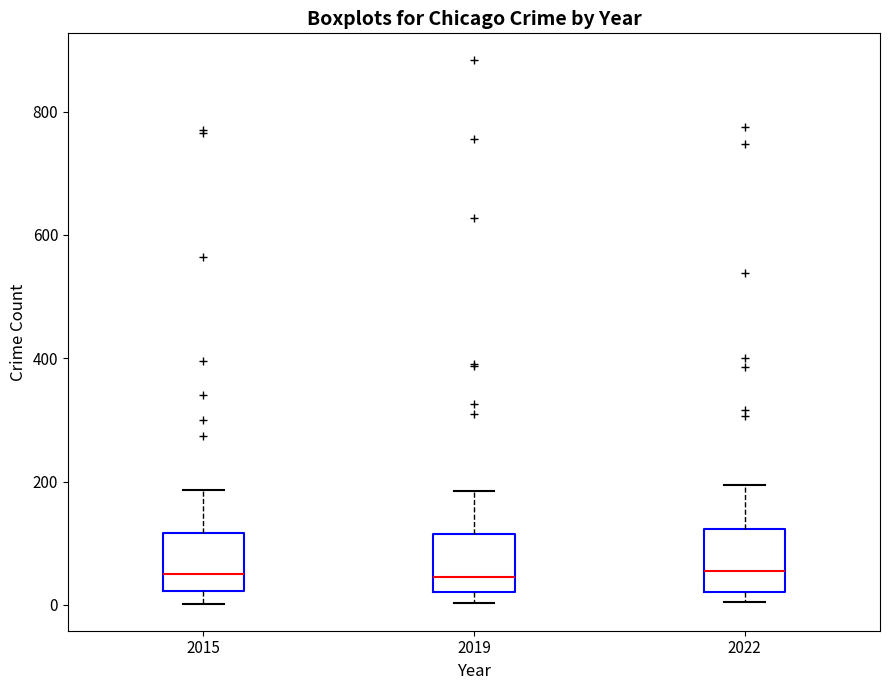

Reading left to right, transcribe this box plot: for each box, give where its median line is, the range the box spans, and where its two whiskers end, as read against the y-axis. The values are not printed on the chart, so give them approximately, as read against the axis.

2015: median 60, box 20 to 120, whiskers 0 to 180
2019: median 40, box 20 to 120, whiskers 0 to 180
2022: median 60, box 20 to 120, whiskers 0 to 200